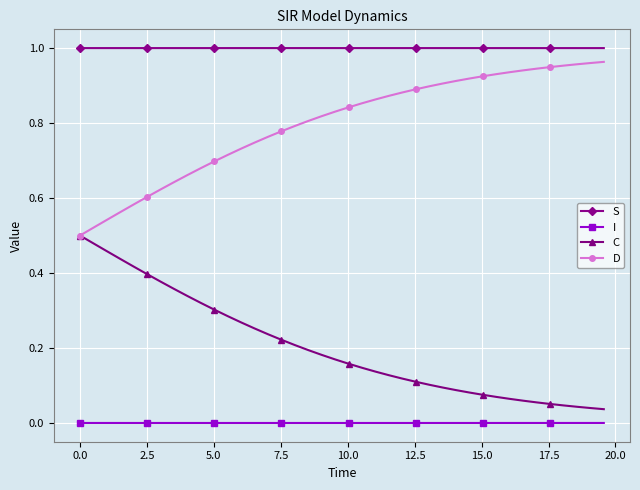

True or false: I and D intersect in this chart.

False